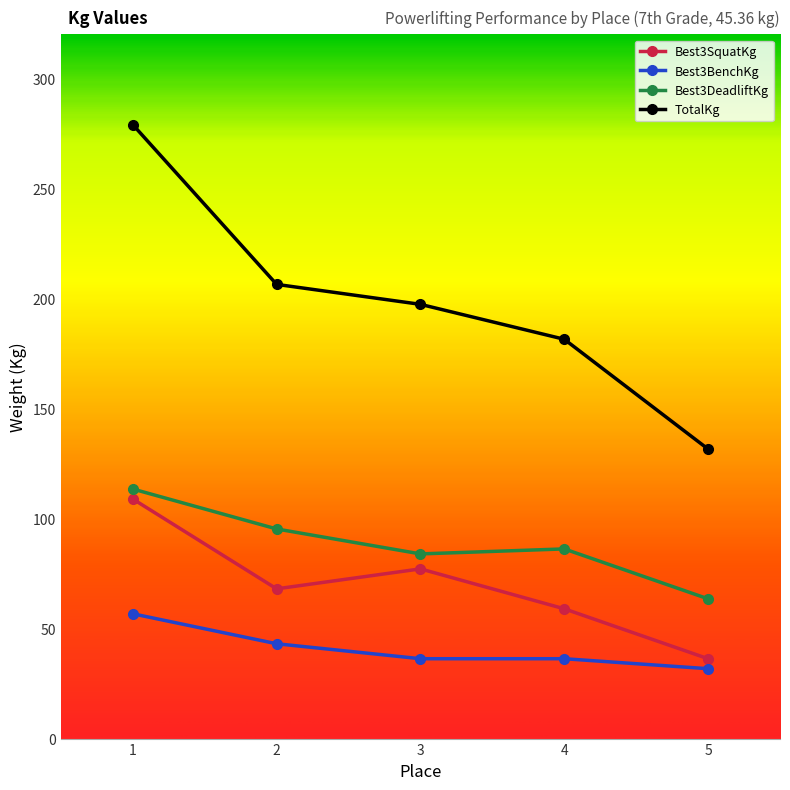

Which label corresponds to the smallest value in the chart?

5